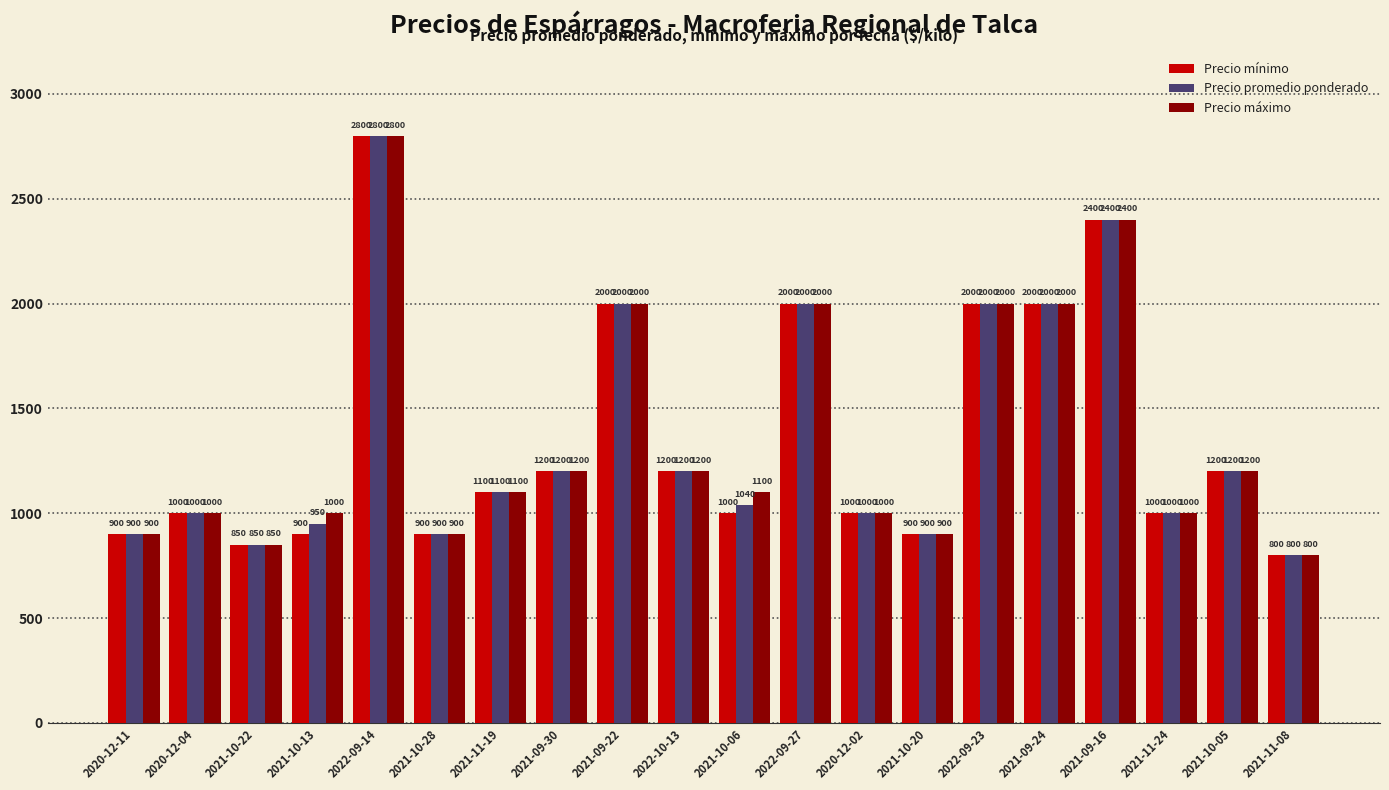

What is the approximate value of Precio máximo at 2021-11-24, to the nearest 100?

1000